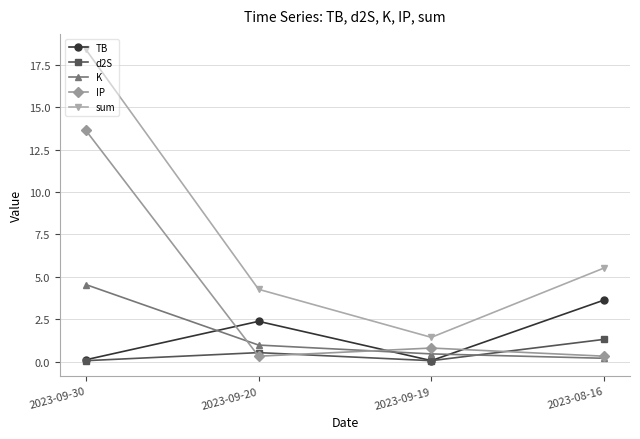

The value of sum at 2023-09-30 is 7.5. True or false?

False